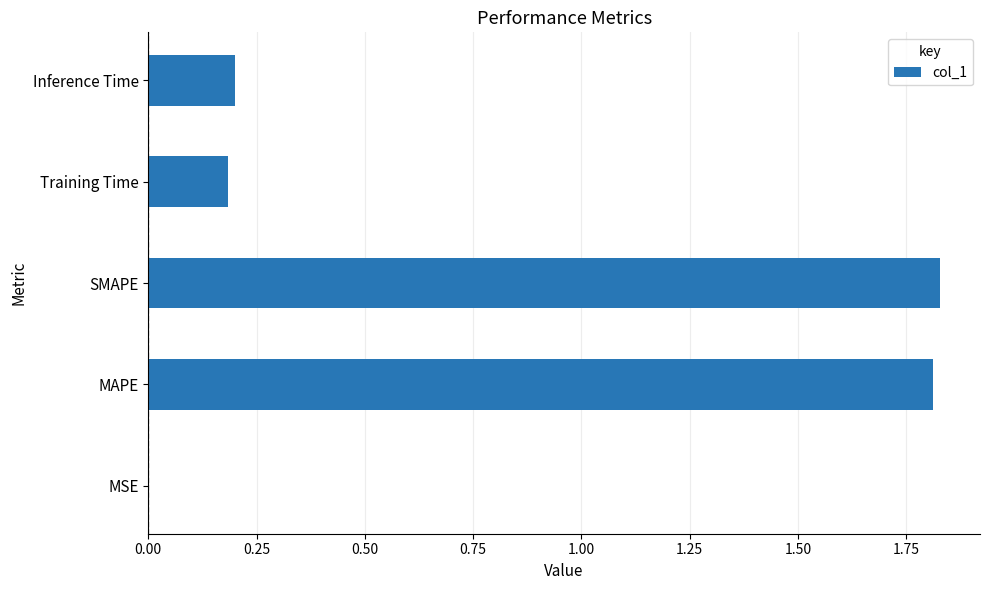

What is the sum of all values?

4.0